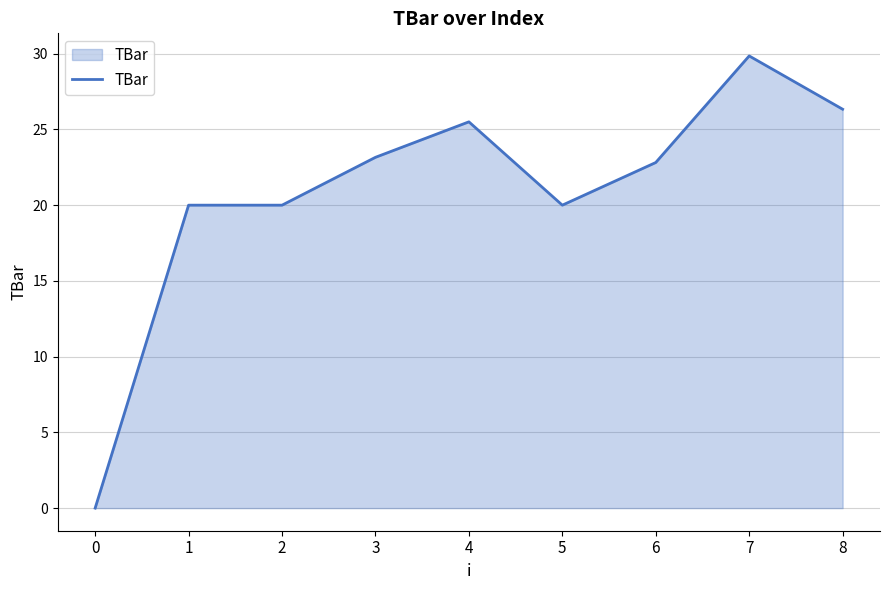

What is the difference between the maximum and minimum values?

29.9